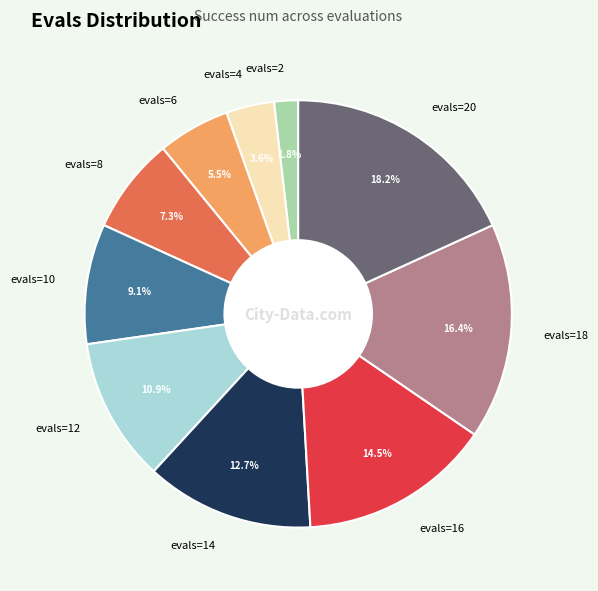

Approximately how many times larger is the value at evals=18 compared to evals=6?

3.0